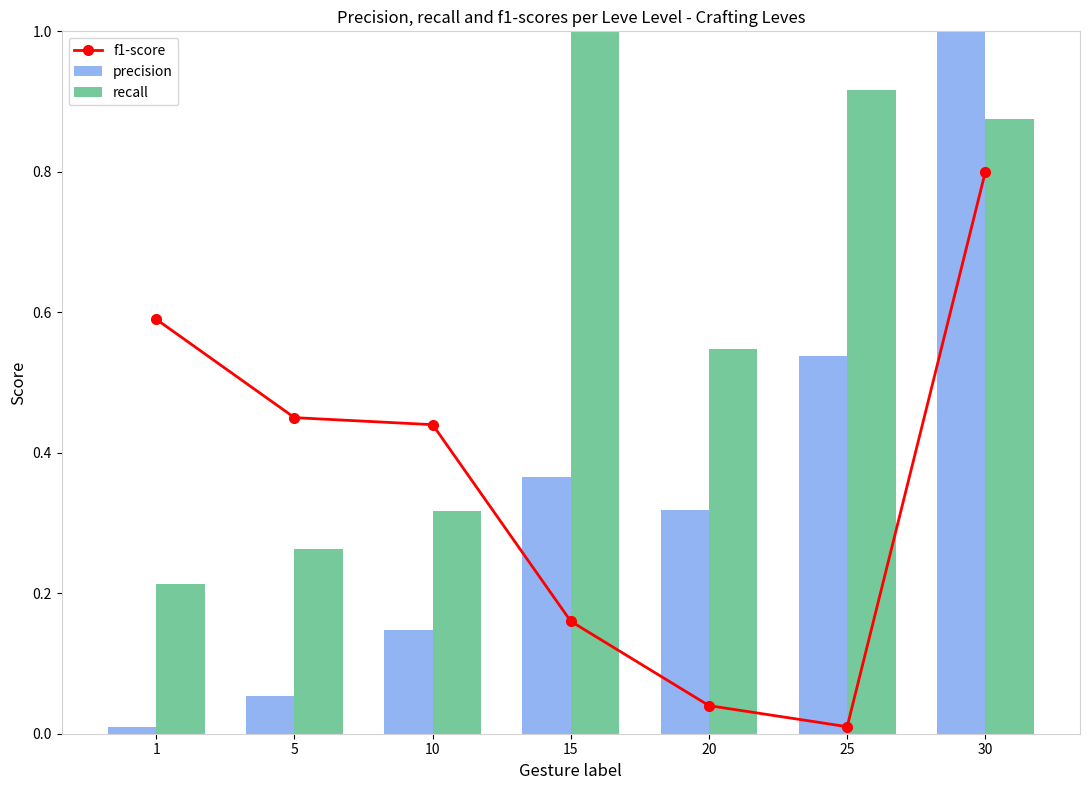

How many categories are shown in the chart?

7